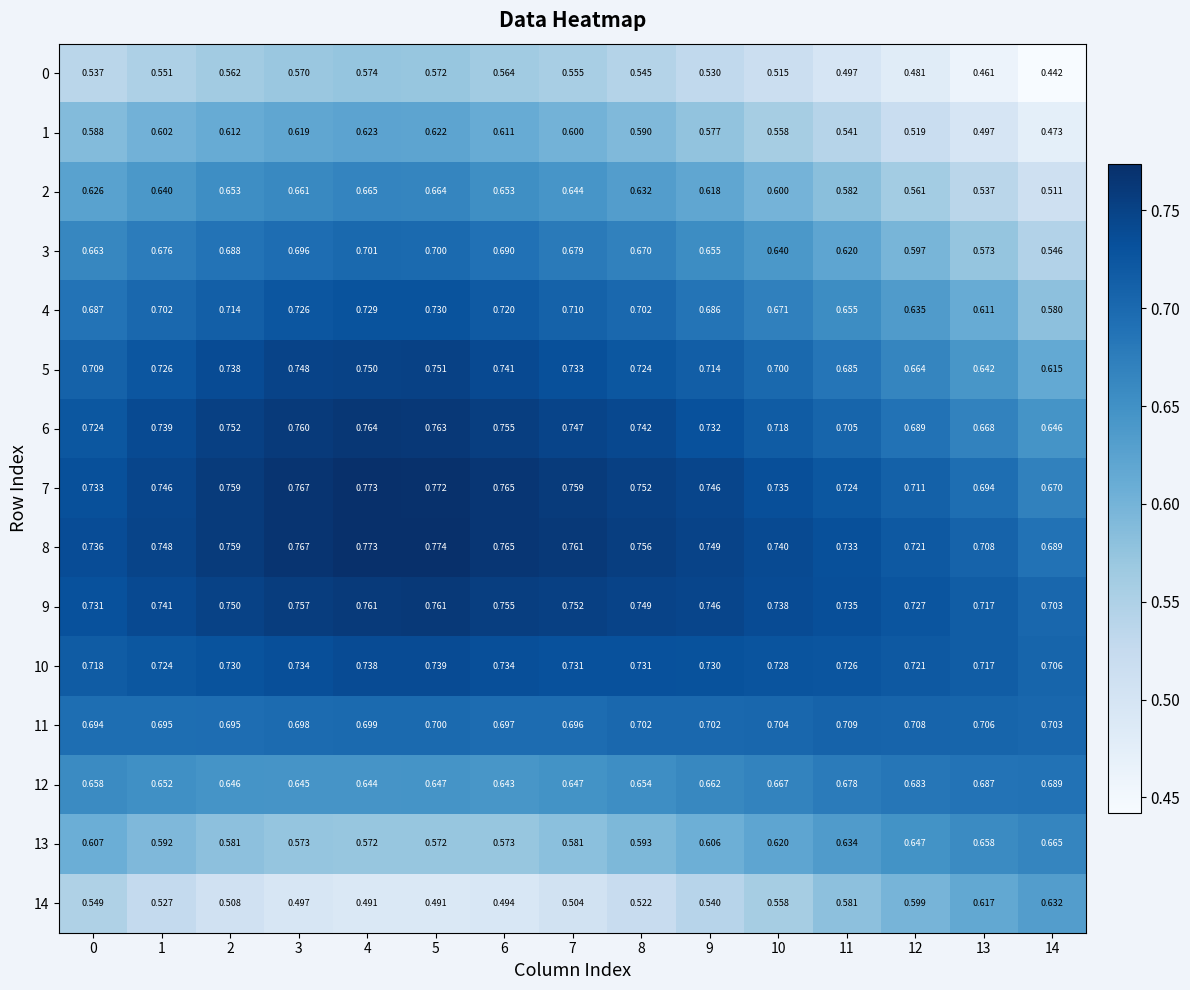

Is the value of 14 at 11 greater than the value of 12 at 5?

No